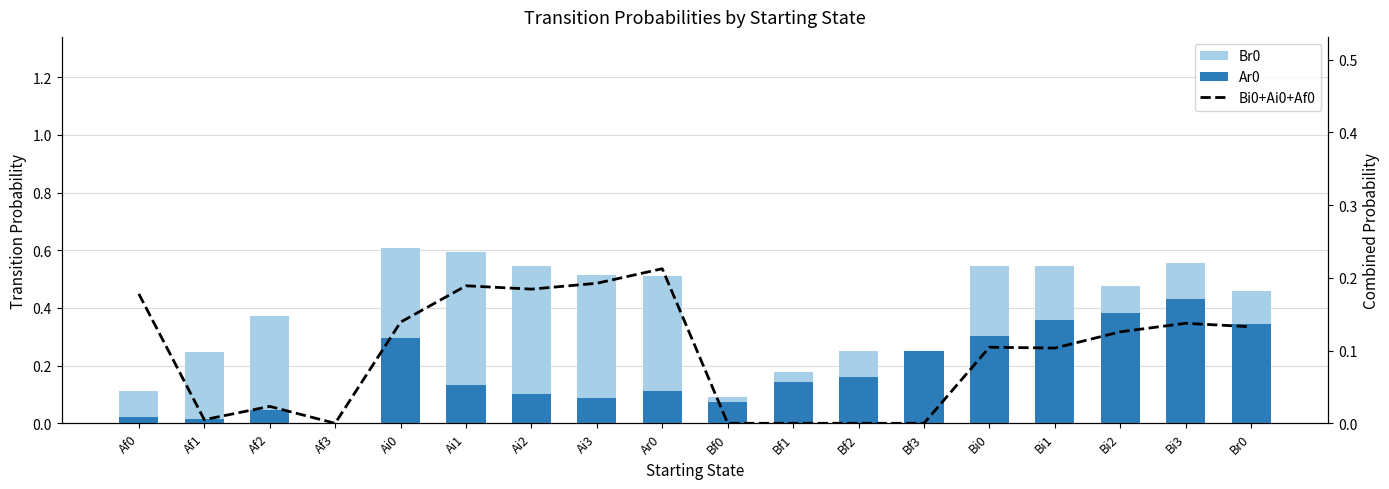

At which label does Bi0+Ai0+Af0 (line) reach its minimum?

Af3